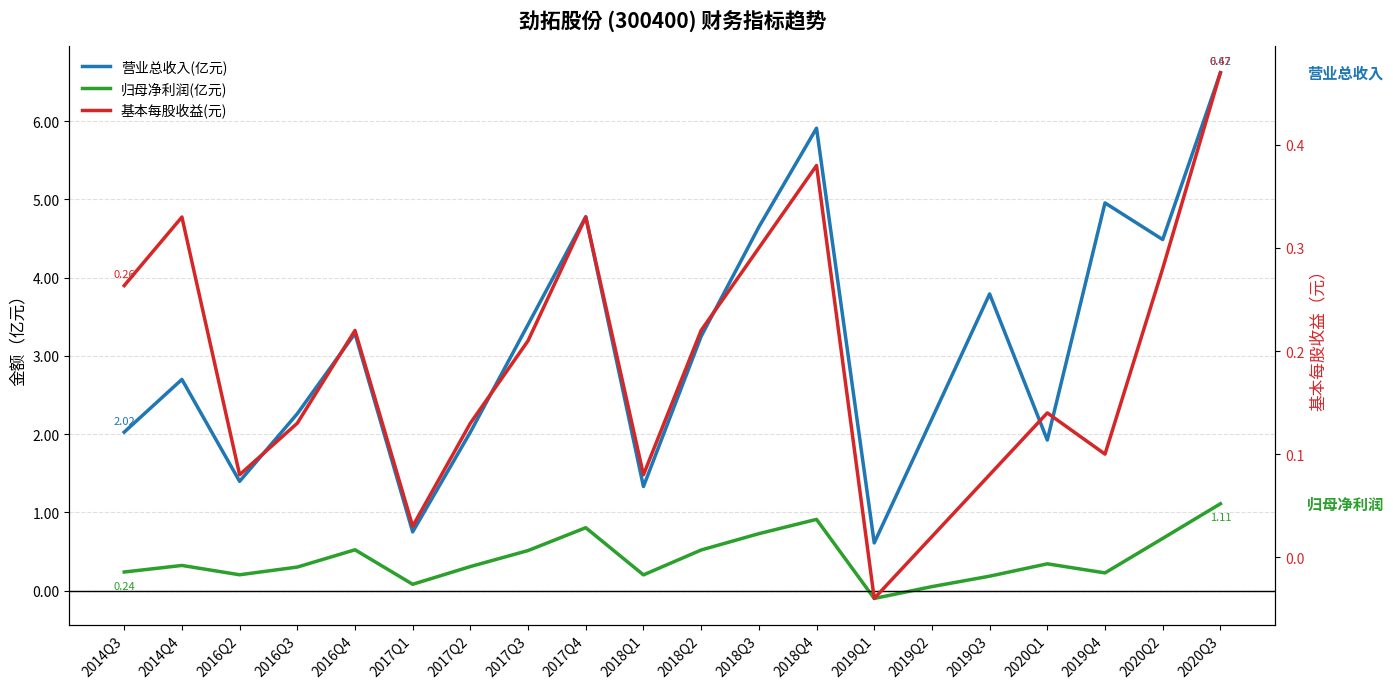

Does the chart have visible grid lines?

Yes